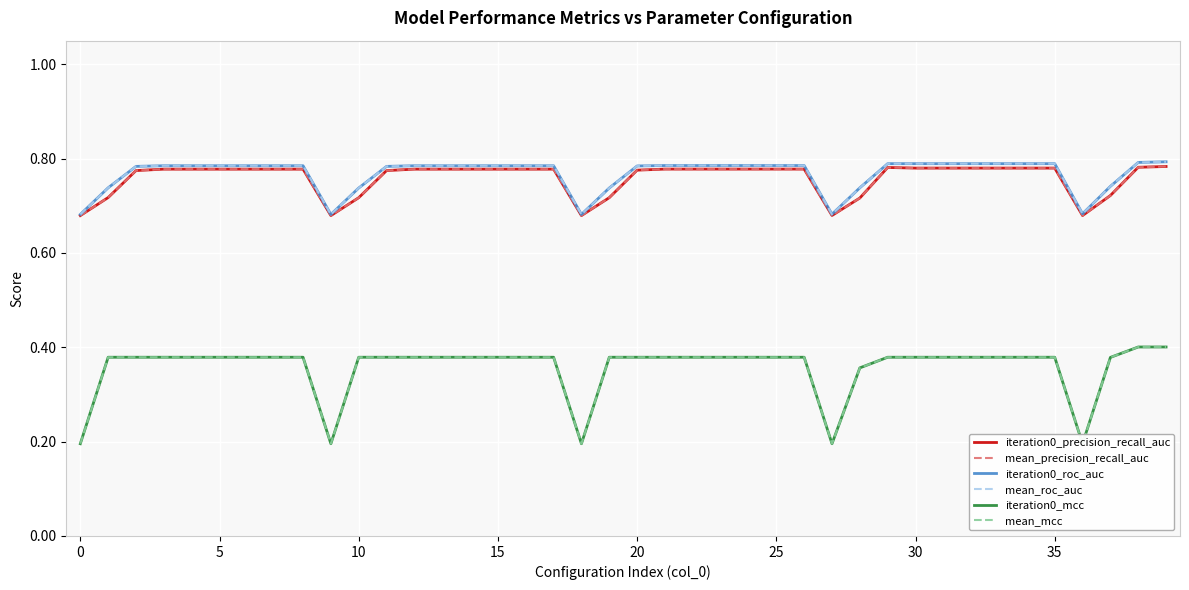

True or false: mean_precision_recall_auc has a value of 0.7 at 27.

True